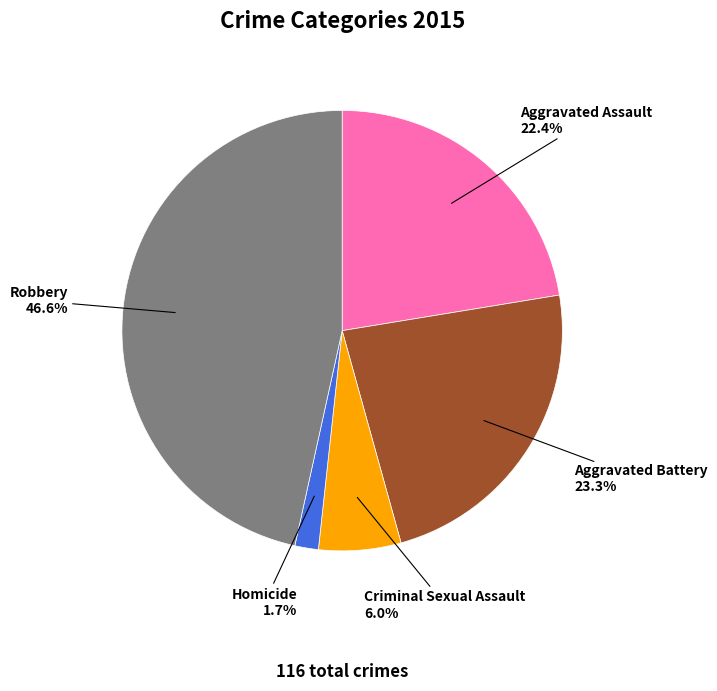

Is it true that Criminal Sexual Assault is 1% of the pie?

False